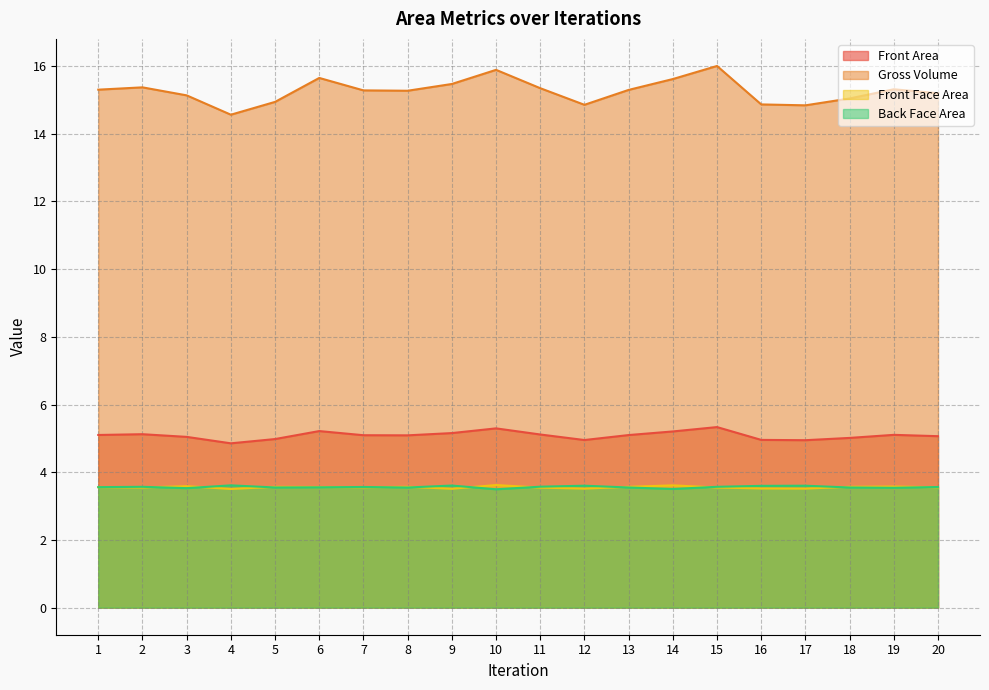

Which series changed the most between 12 and 19?

Gross Volume